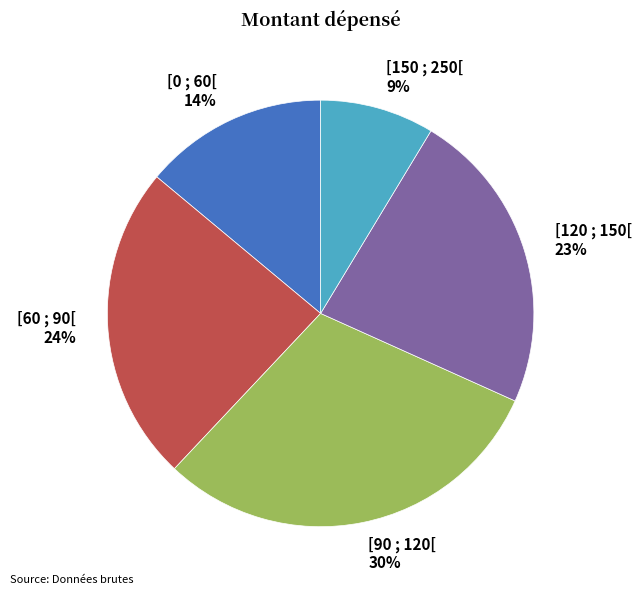

Is [60 ; 90[ the majority of the pie?

No